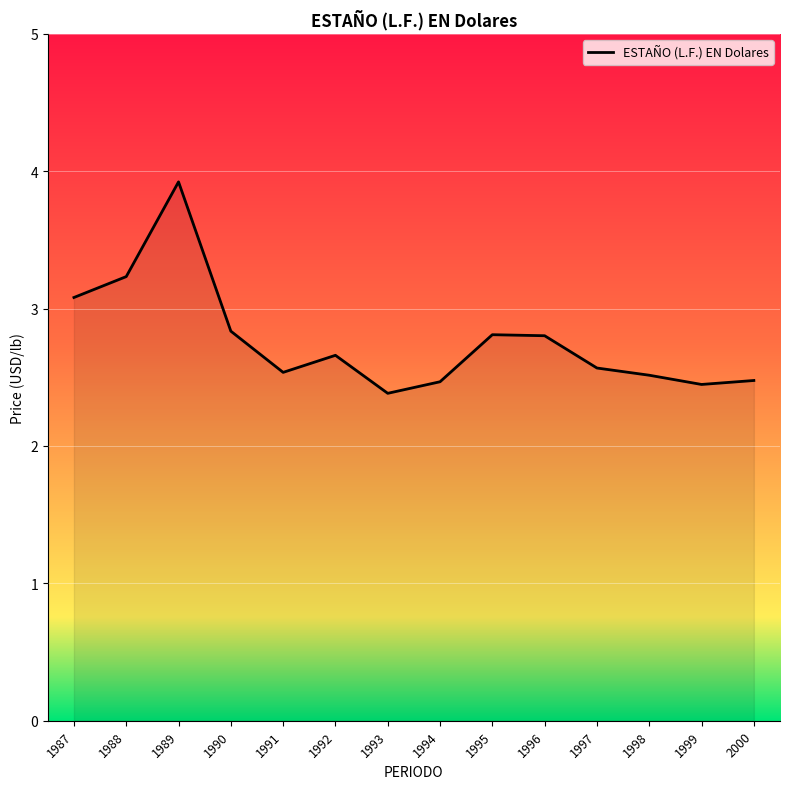

At which category does the chart reach its minimum across all series?

1993